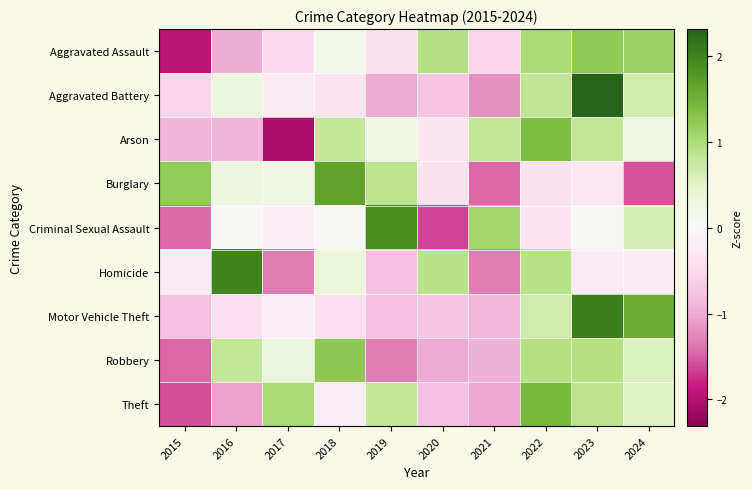

At which category does the chart reach its peak across all series?

2023